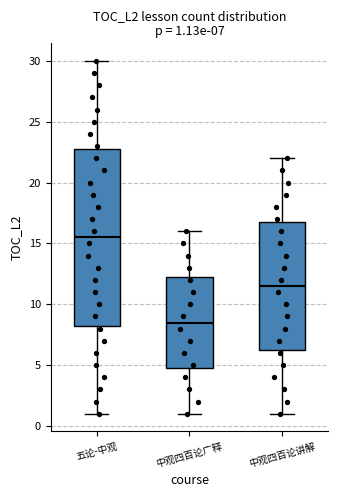

Which box's median line is the lowest?

中观四百论广释